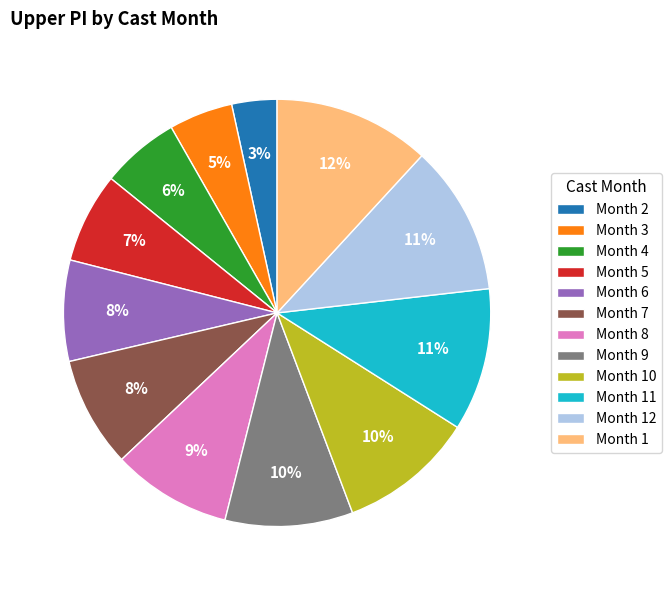

How many segments does this pie chart have?

12